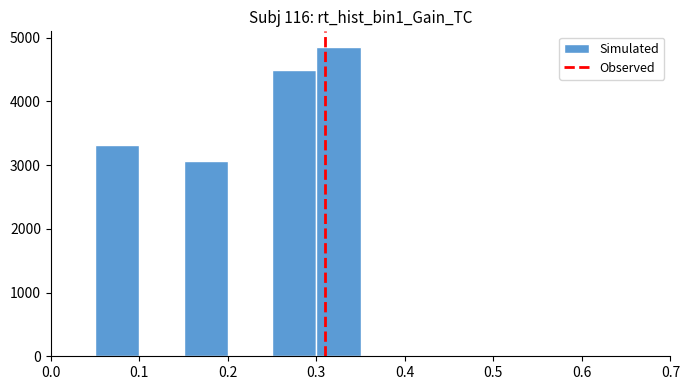

Reading left to right, list every bar in this chart as the range it spans on the x-axis followed by its height. The values are not printed on the chart, so give them approximately, as read against the axis.

0.00 to 0.05: 0
0.05 to 0.10: 3300
0.10 to 0.15: 0
0.15 to 0.20: 3100
0.20 to 0.25: 0
0.25 to 0.30: 4500
0.30 to 0.35: 4900
0.35 to 0.40: 0
0.40 to 0.45: 0
0.45 to 0.50: 0
0.50 to 0.55: 0
0.55 to 0.60: 0
0.60 to 0.65: 0
0.65 to 0.70: 0